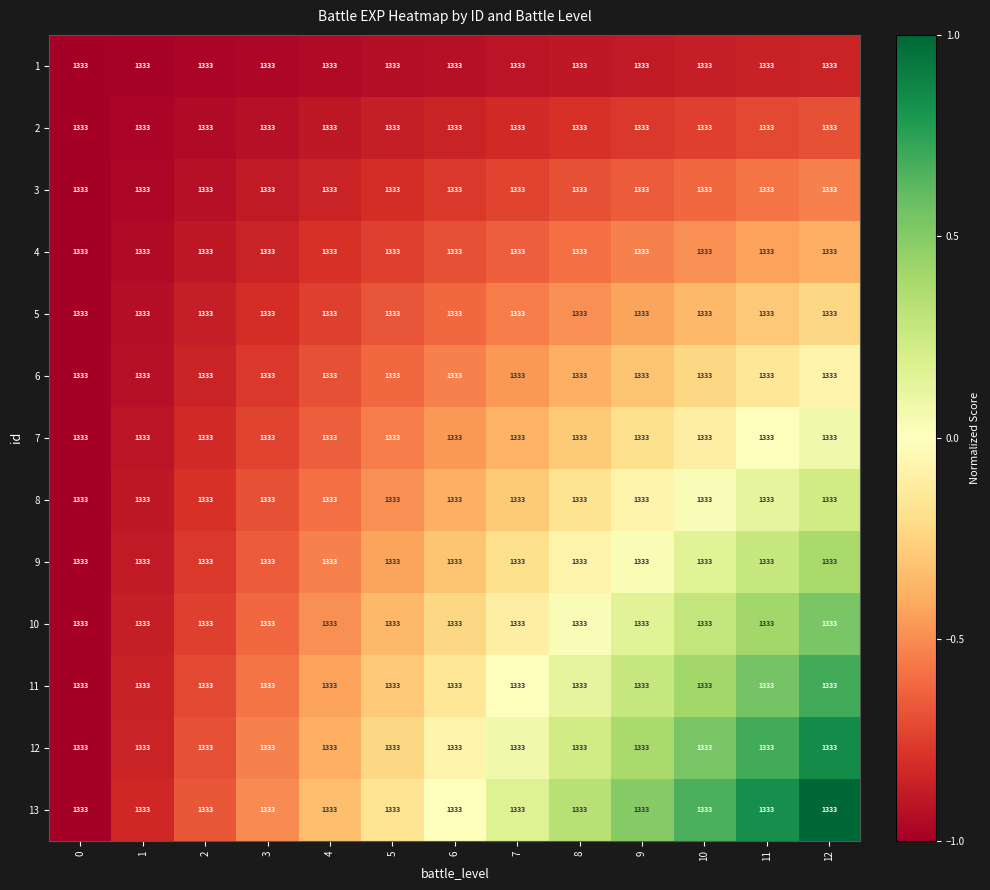

Between 2 and 0, which is larger?

2